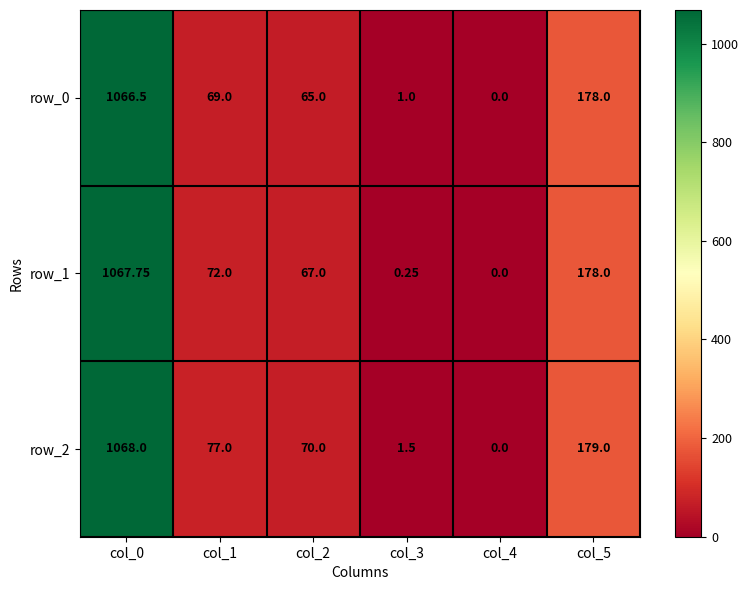

Is it true that row_2 equals 179.0 at col_5?

True